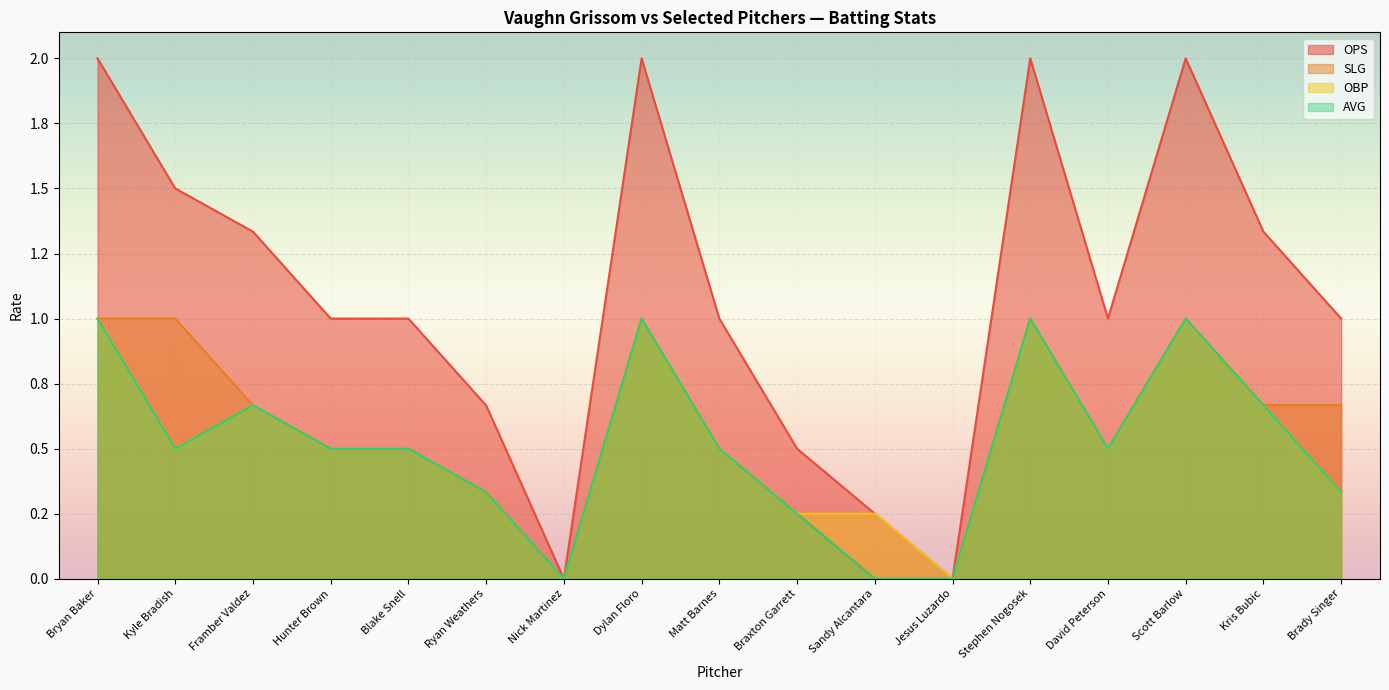

Count the number of categories in the chart.

17